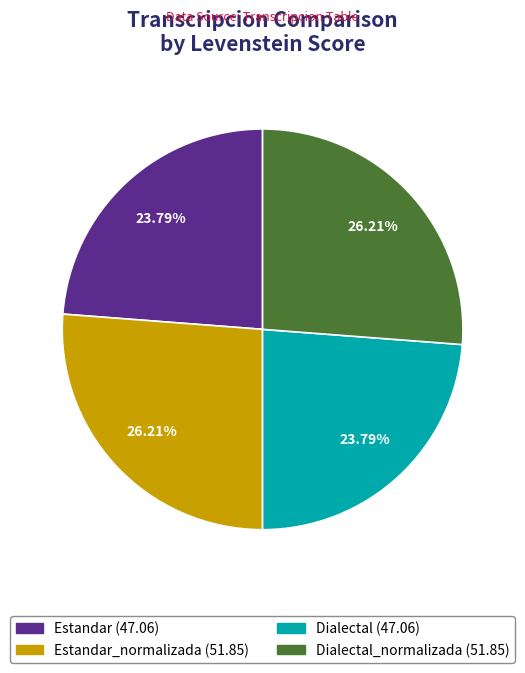

Is there a majority slice in this chart?

No